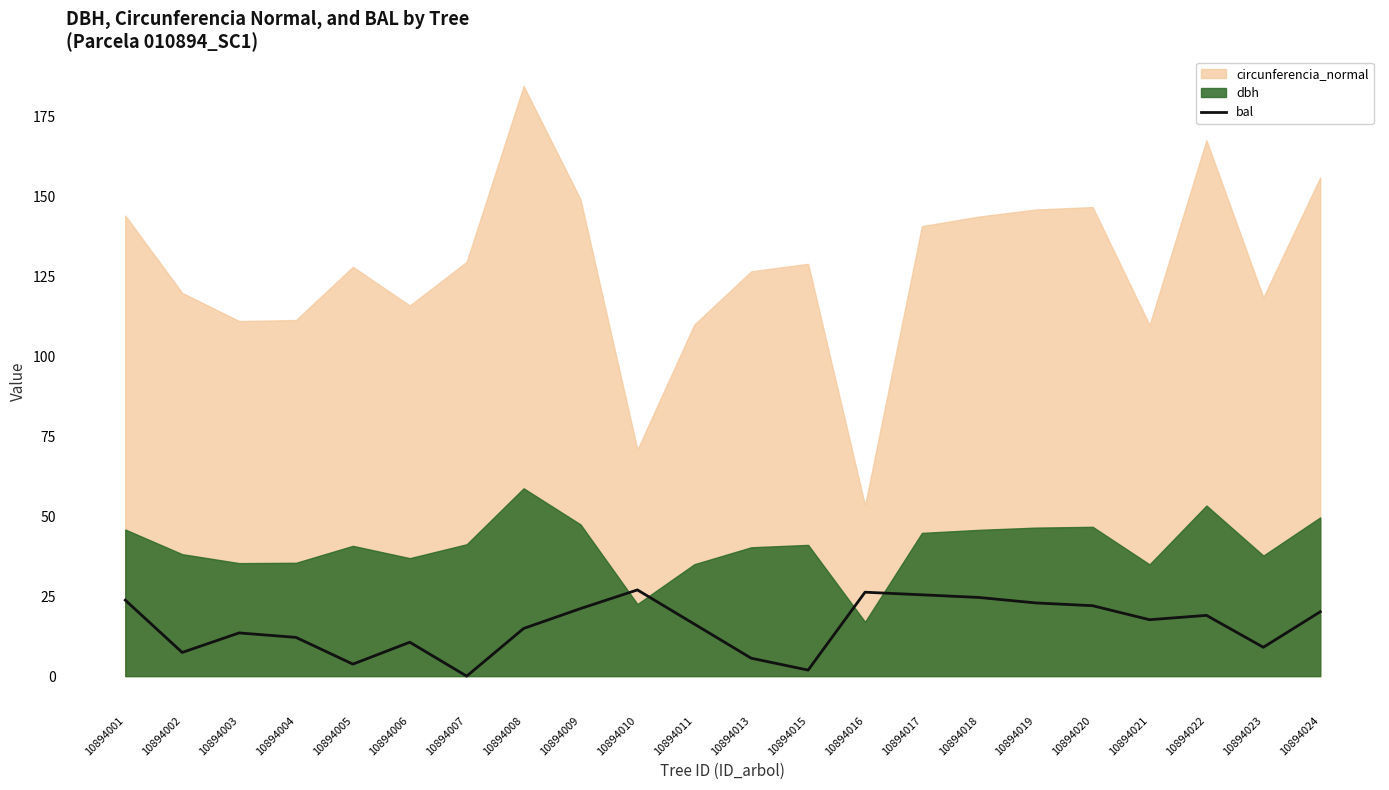

Which series has the largest range (max minus min)?

circunferencia_normal